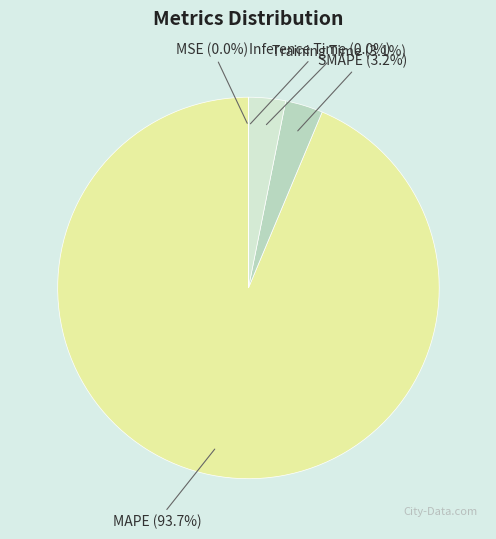

Which category has the biggest portion of the pie?

MAPE